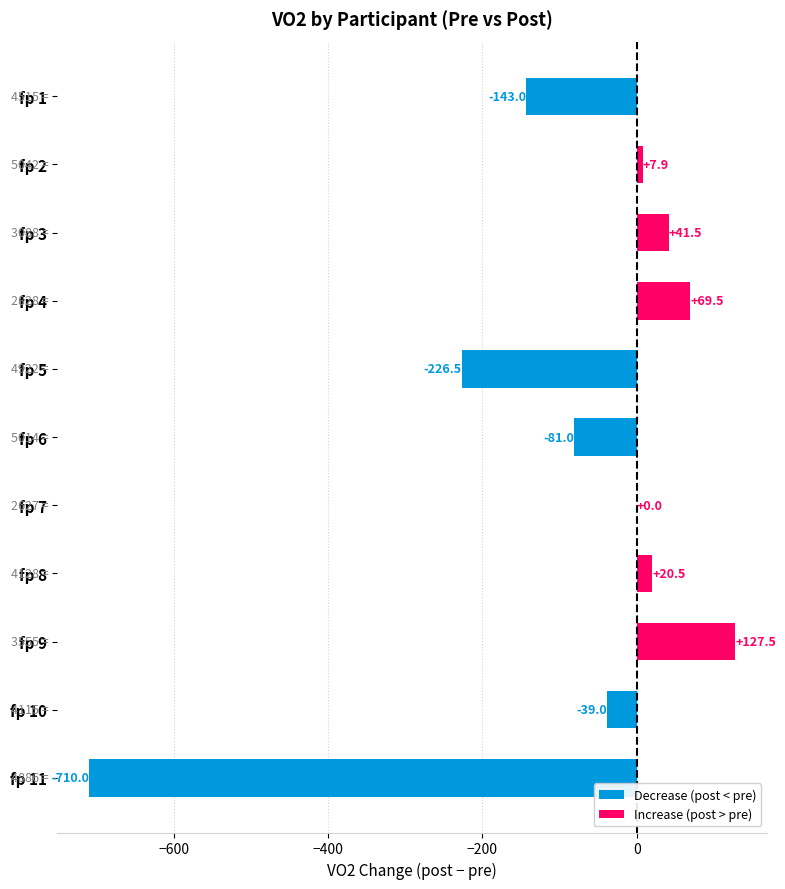

What is the sum of the values at fp 6 and fp 8?

-60.5